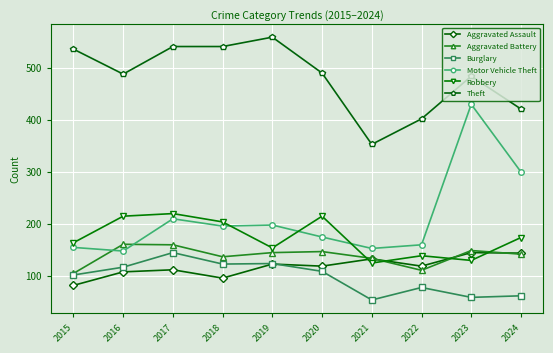

At which label does Theft reach its peak?

2019